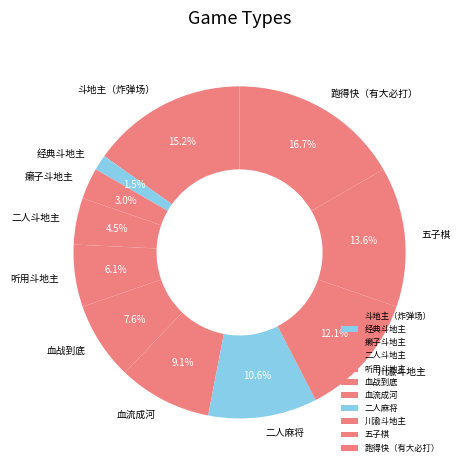

What is the largest slice in the pie chart?

跑得快（有大必打）